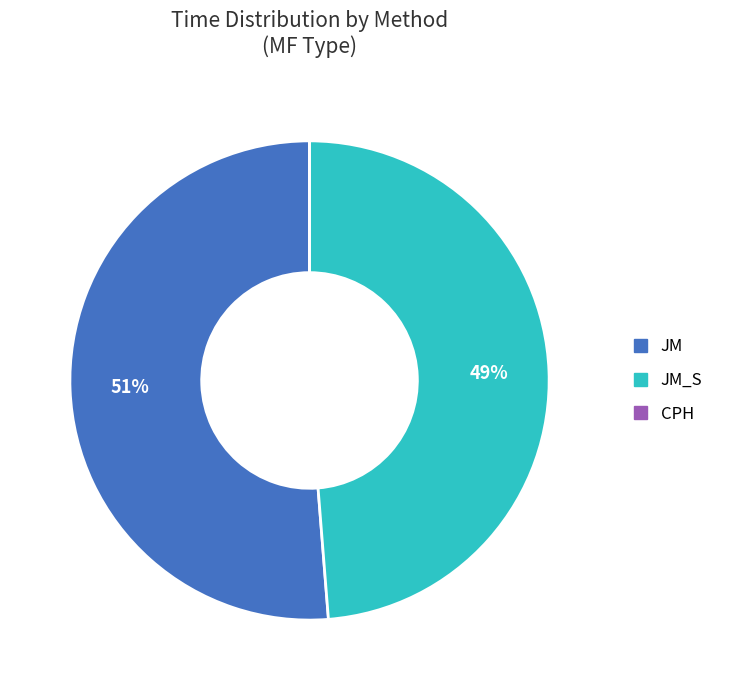

To the nearest percent, what percentage of the pie is JM?

51%